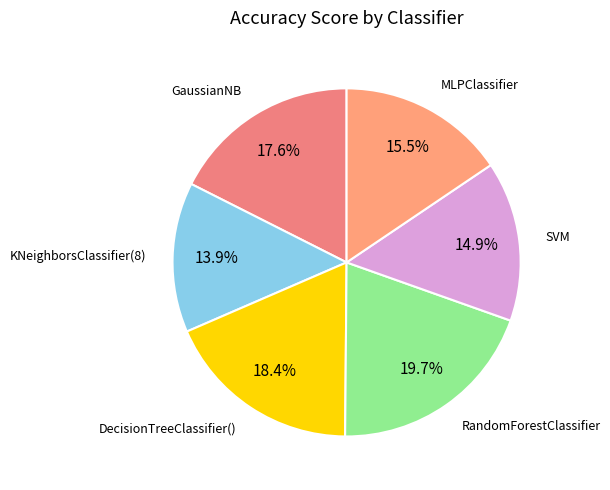

Rank the categories by value from highest to lowest.

RandomForestClassifier, DecisionTreeClassifier(), GaussianNB, MLPClassifier, SVM, KNeighborsClassifier(8)